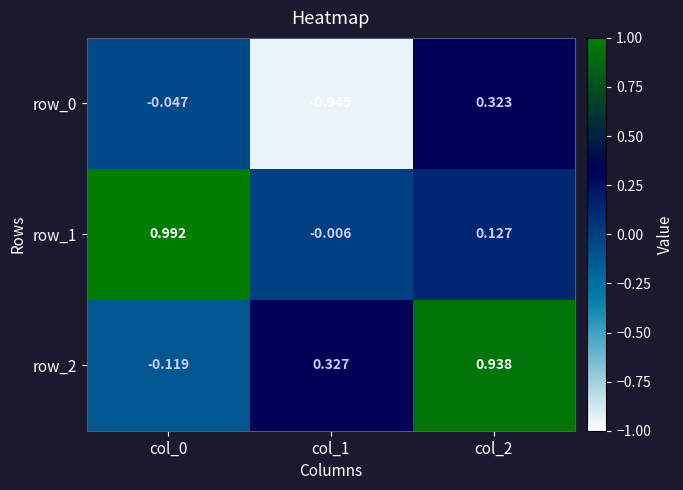

Is the value of row_0 at col_1 greater than the value of row_2 at col_2?

No